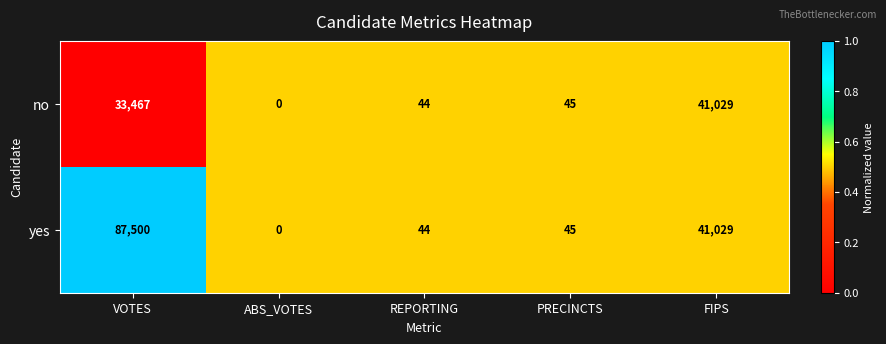

List the series in order of their overall mean, highest first.

yes, no